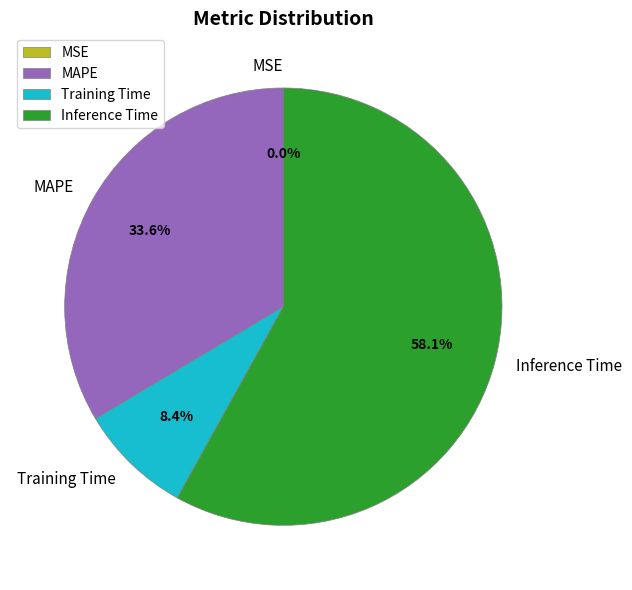

Combined, what portion of the pie is Inference Time and MAPE?

91.6%